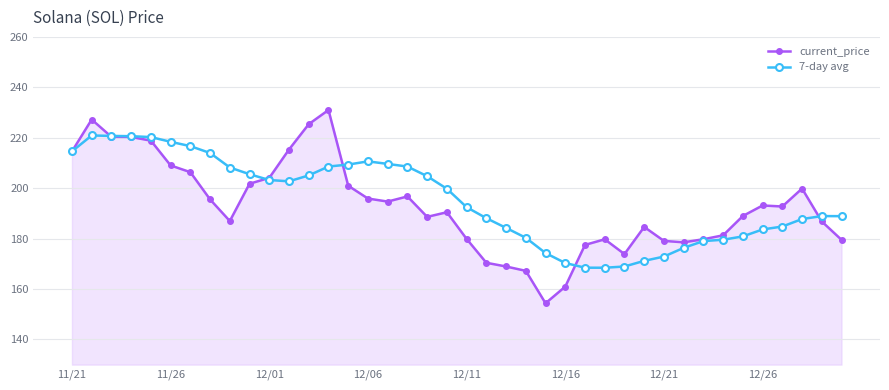

What is the greatest value displayed?

231.0